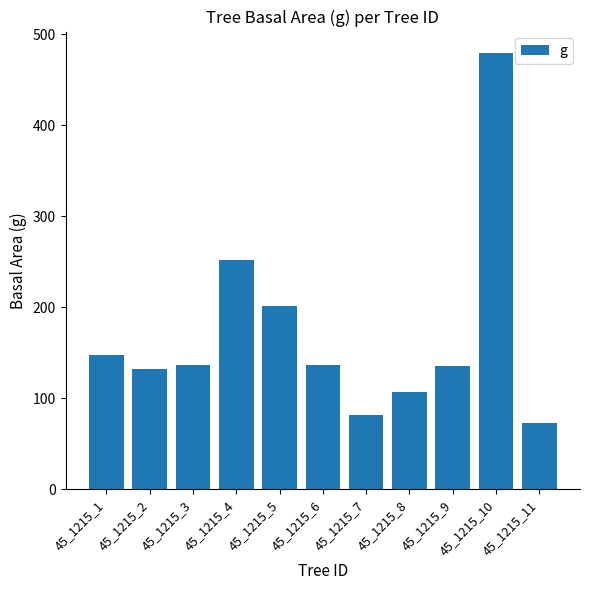

What is the average value?

171.1